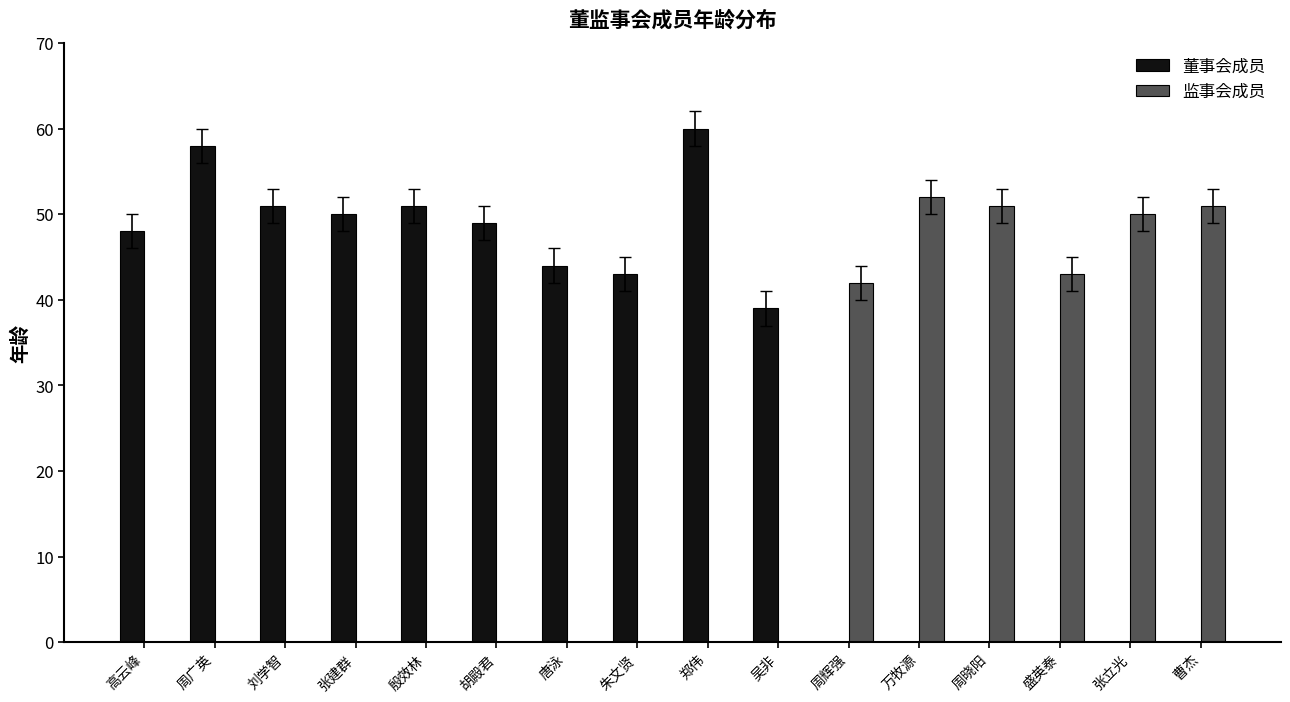

What is the sum of all 监事会成员 values?

289